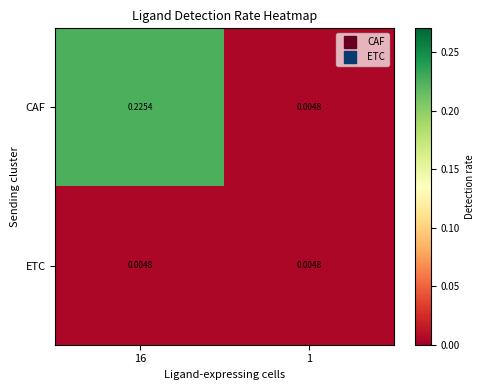

Rank the series by their average value, from highest to lowest.

CAF, ETC